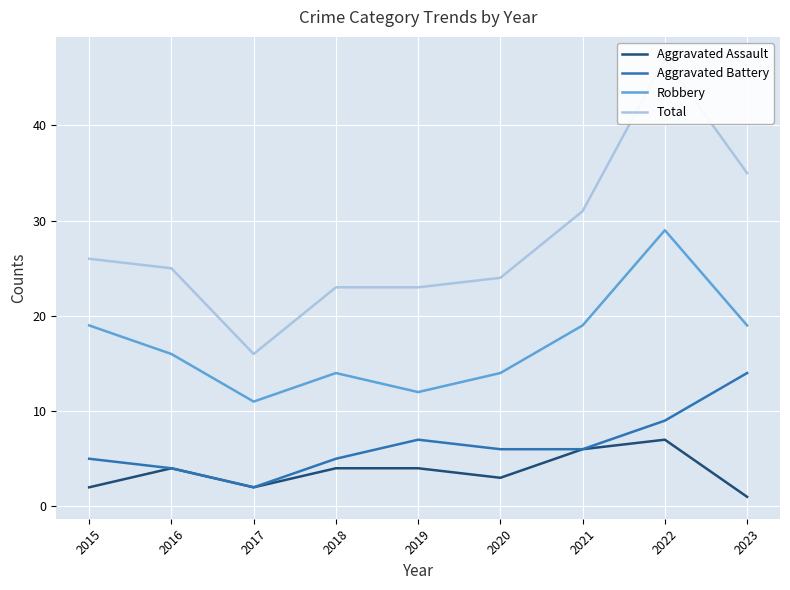

In Robbery, how many points are higher than both neighbors (excluding endpoints)?

2